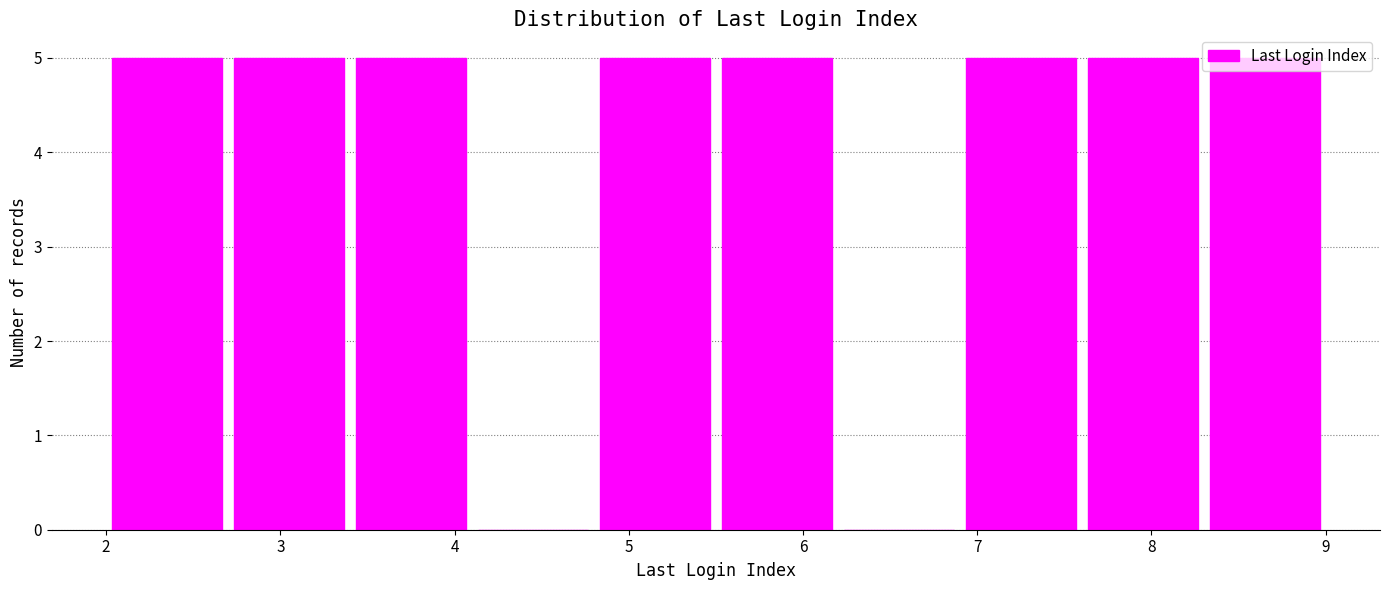

How tall is the bar that spans 8.3 to 9.0 on the x-axis? The values are not printed on the chart, so give them approximately, as read against the axis.

5